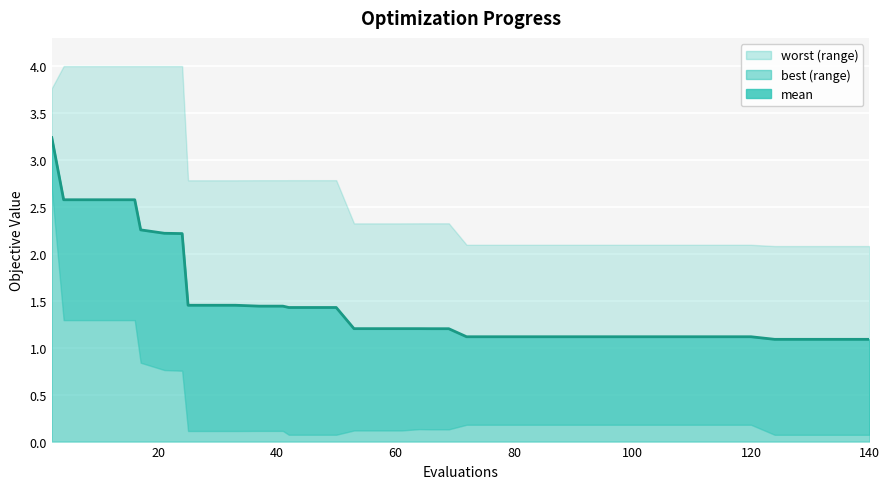

What is the difference between the maximum and second lowest values in the mean series?

2.1